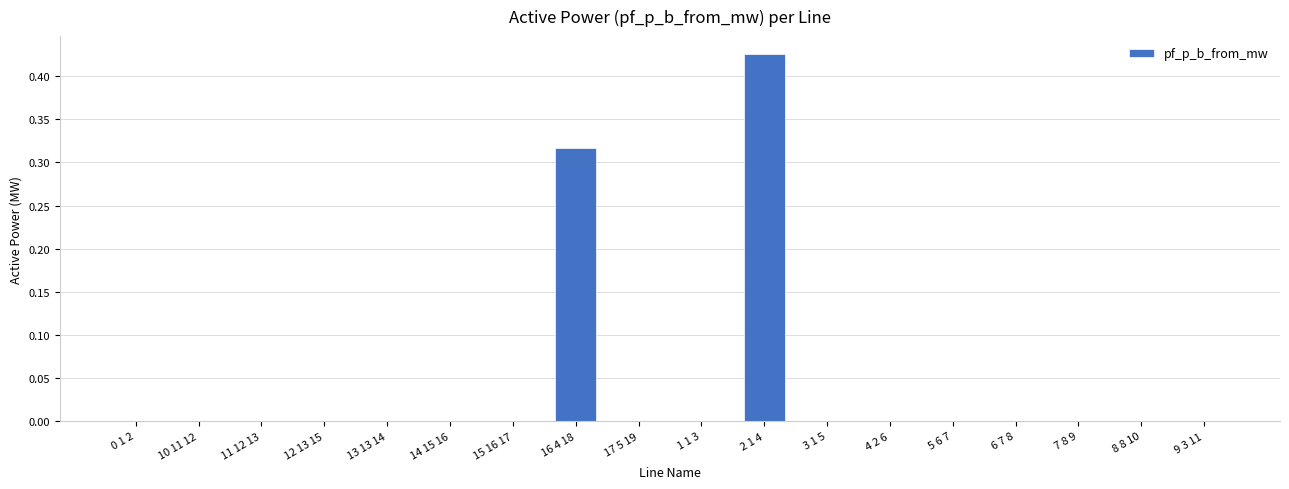

How many categories are shown in the chart?

18